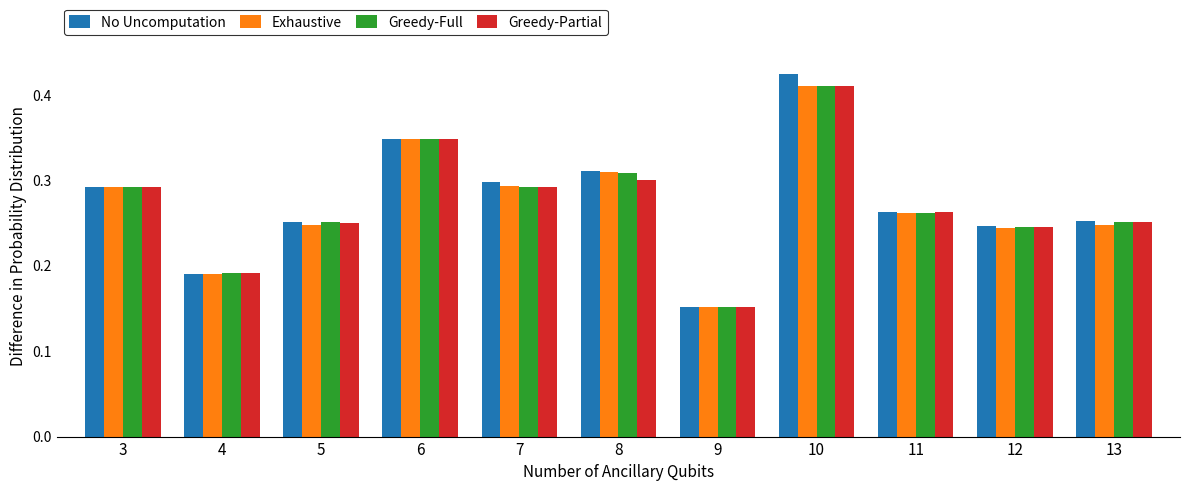

Is the value of Greedy-Partial at 10 greater than the value of Exhaustive at 8?

Yes